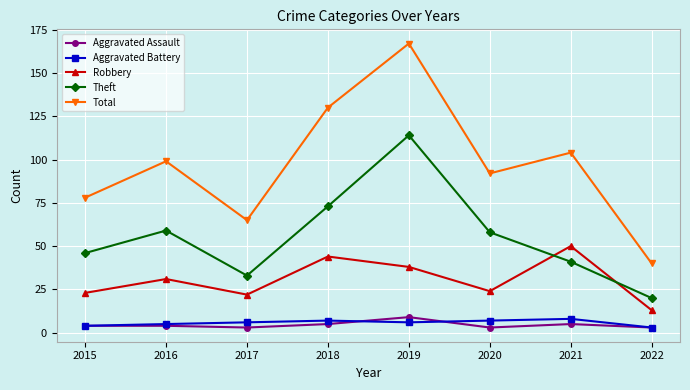

True or false: Robbery has more than 2 interior local peaks.

True